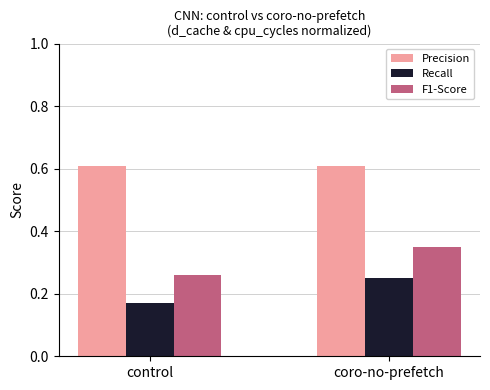

Which series has the largest range (max minus min)?

F1-Score